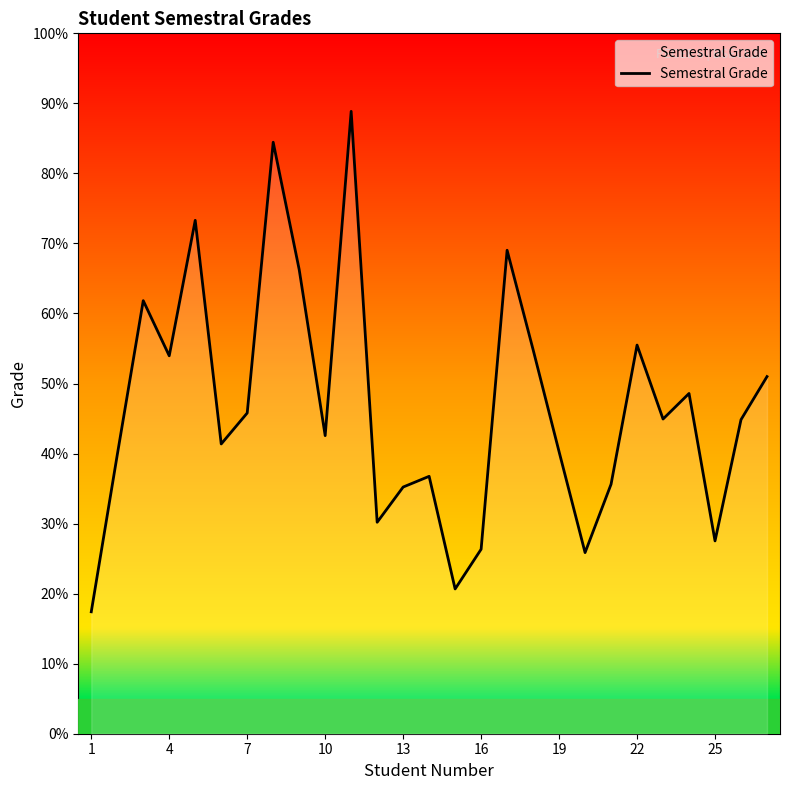

What is the greatest value displayed?

88.9